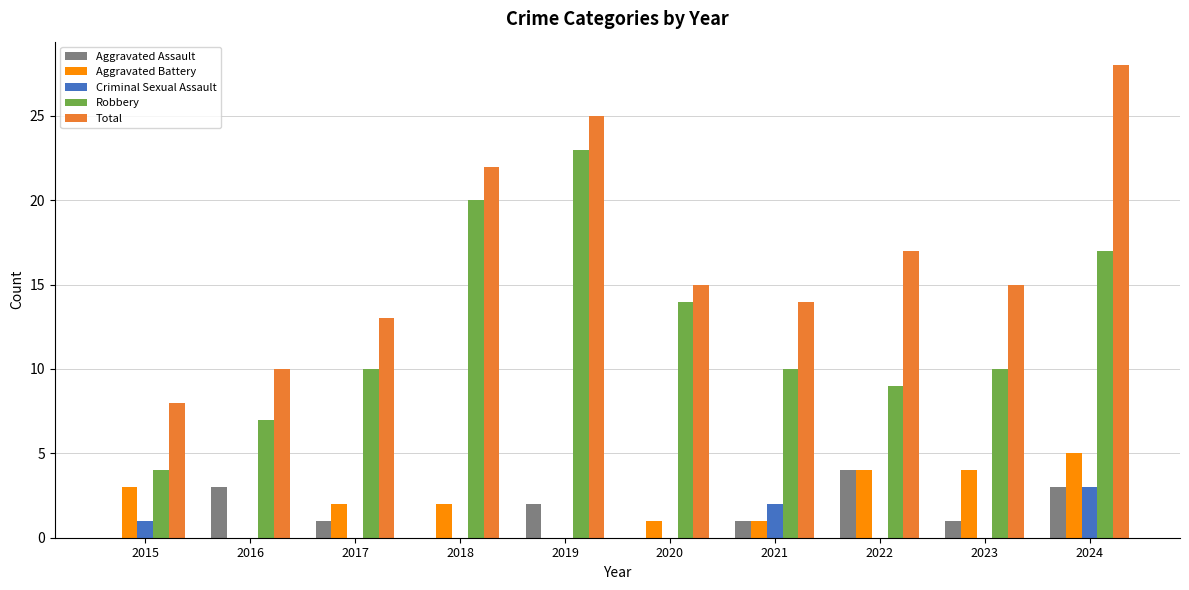

How many groups of bars are there?

10